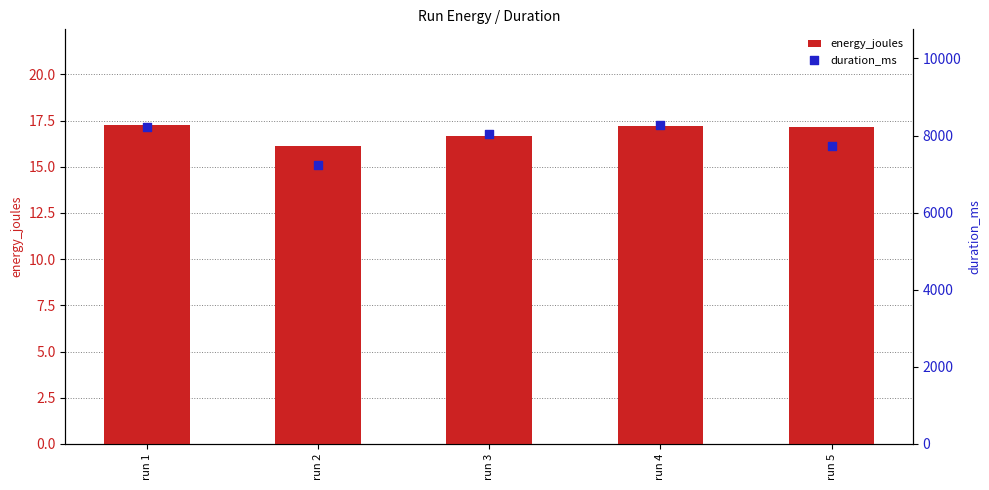

Which series has the largest total across all categories?

duration_ms